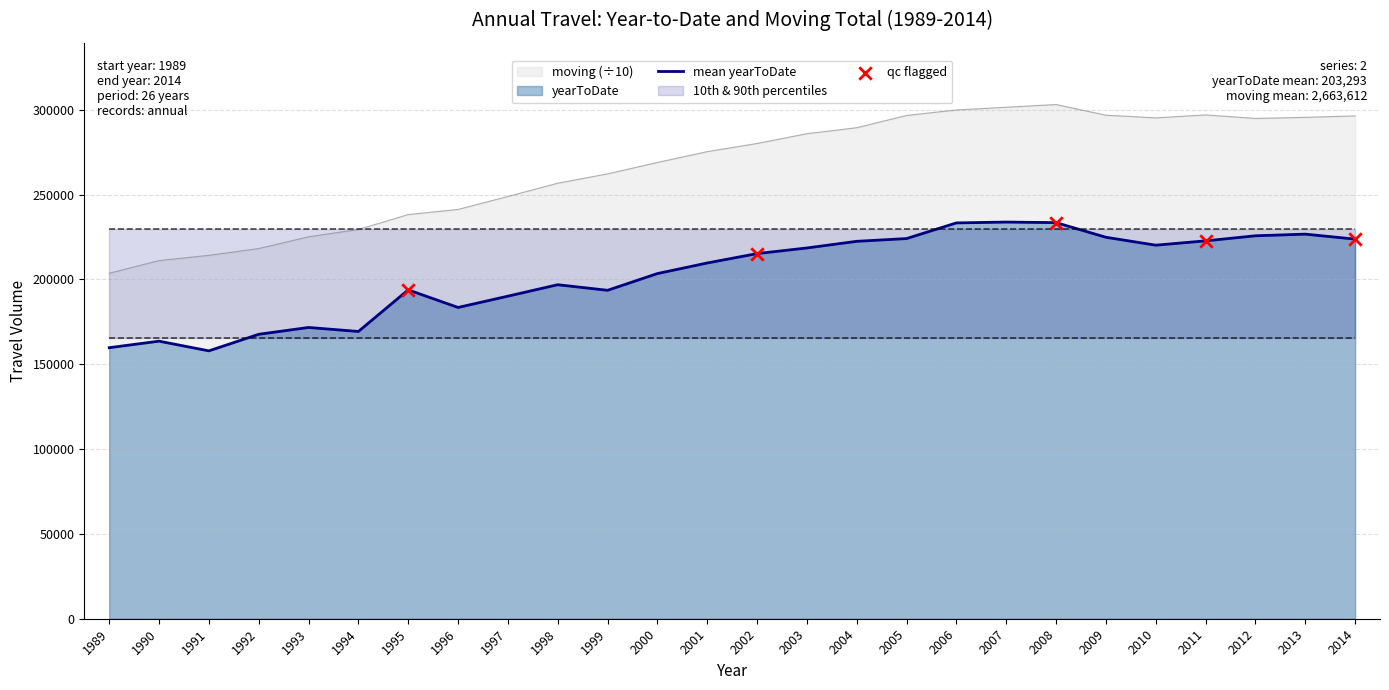

At how many categories does at least one series exceed 232058?

20